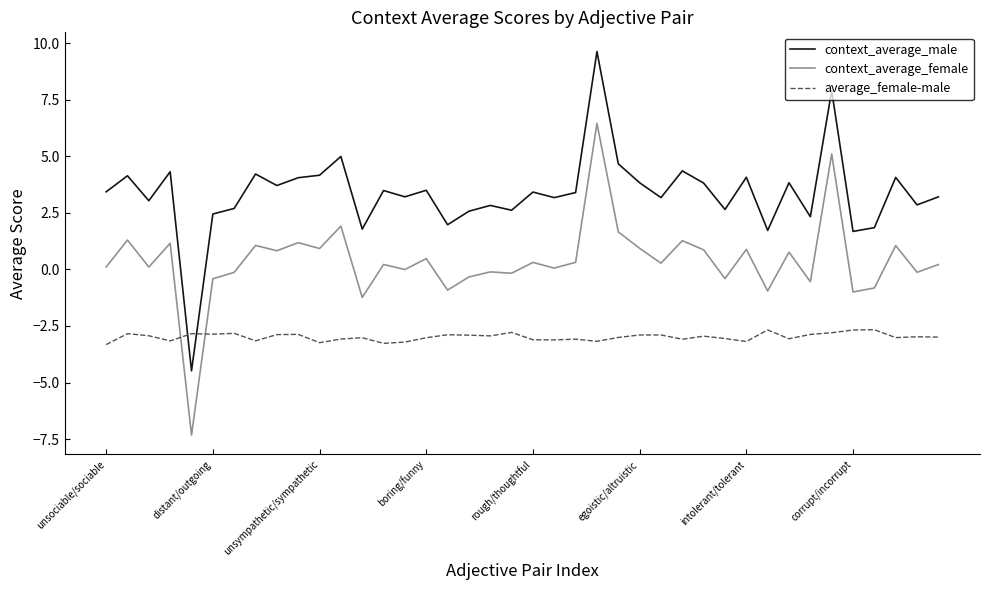

What is the difference between the maximum and minimum values in the average_female-male series?

0.7